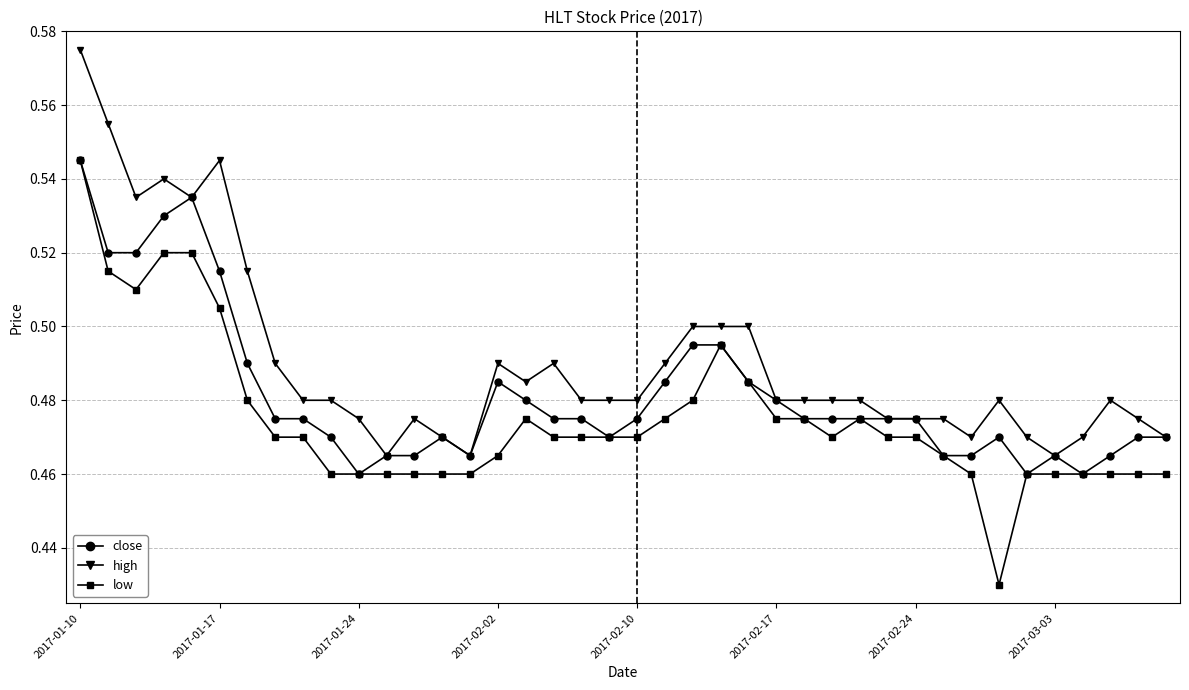

Which series has the widest spread of values?

low